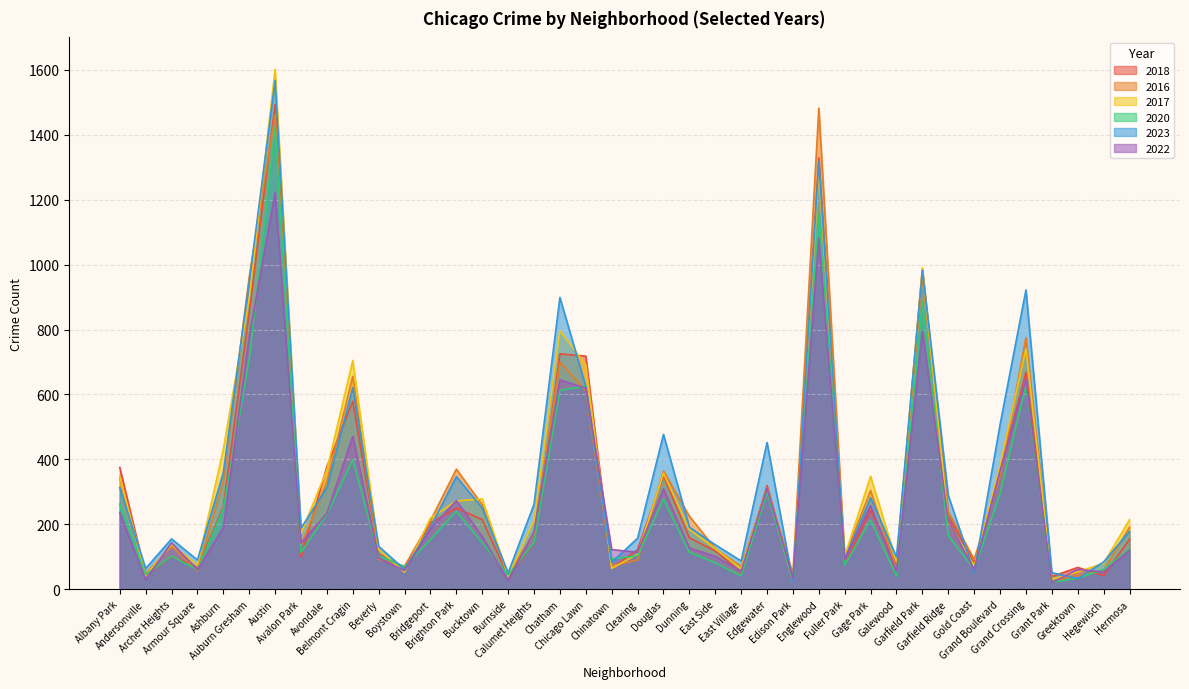

How many interior local valleys does the 2016 series have?

12